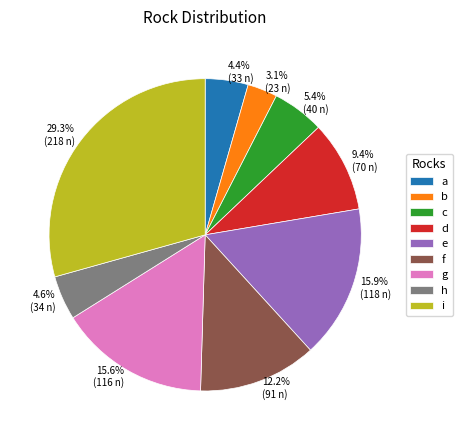

The a slice represents 11% of the pie. True or false?

False